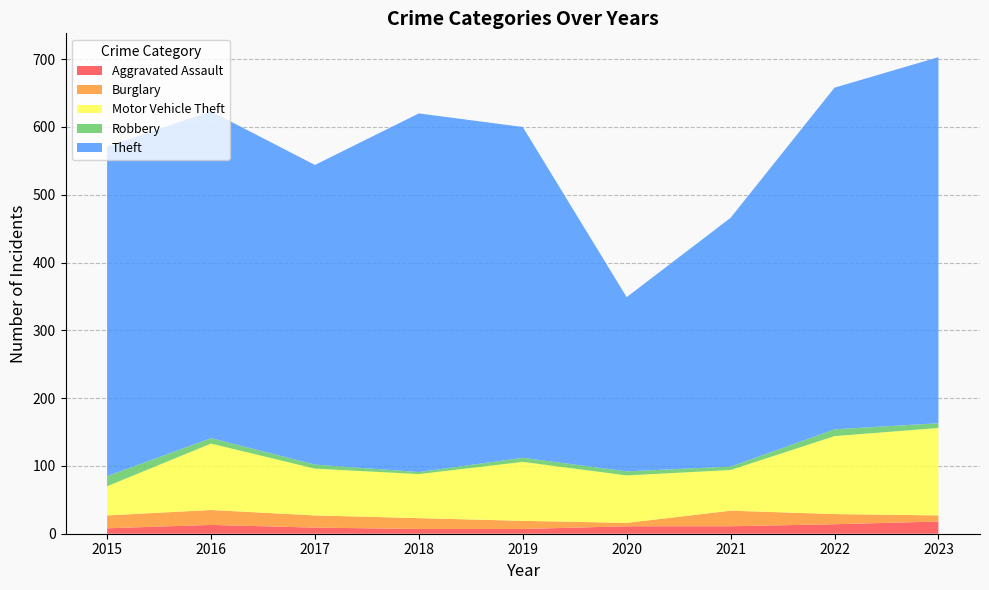

Reading left to right, what are all the values shown in this chart?

Aggravated Assault: 8	13	9	7	7	11	11	14	18
Burglary: 19	22	18	16	12	5	23	15	9
Motor Vehicle Theft: 43	98	69	65	87	70	60	115	129
Robbery: 15	8	6	3	6	6	5	10	7
Theft: 486	482	442	529	488	257	367	504	540